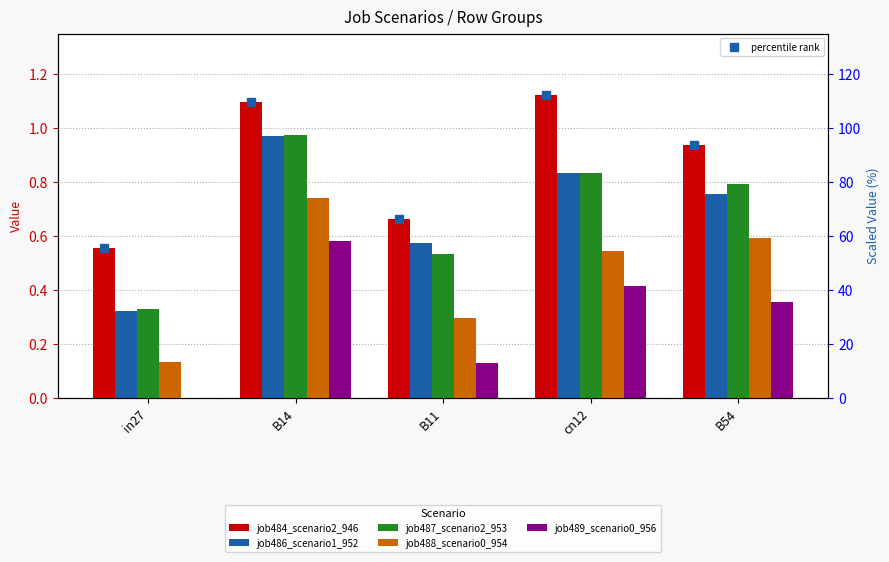

What is the sum of all job487_scenario2_953 values?

3.5